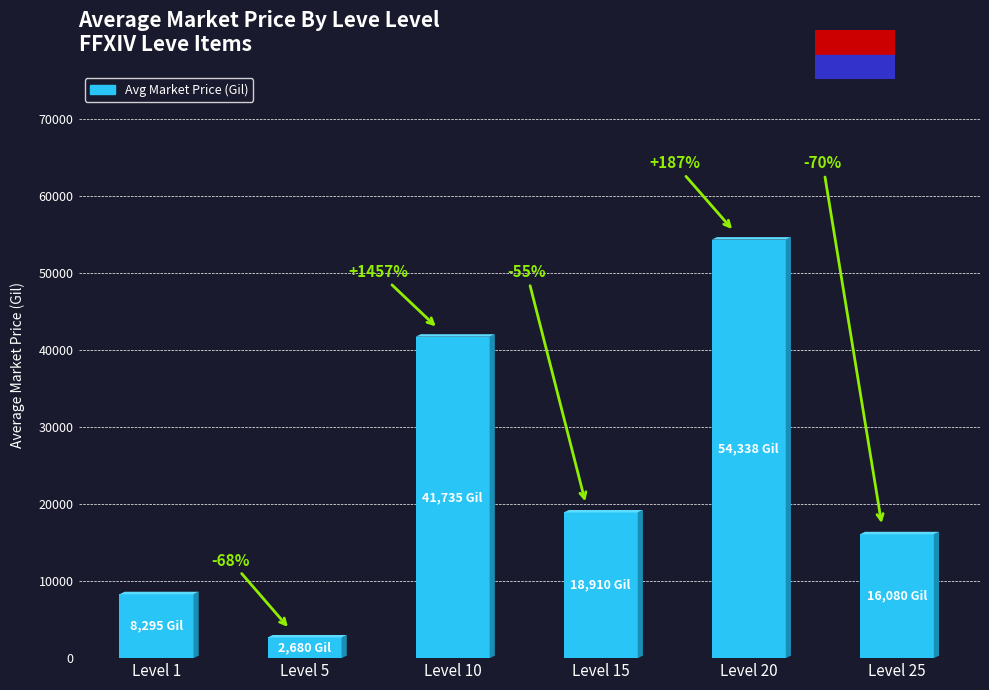

What is the minimum value shown in the chart?

2680.0